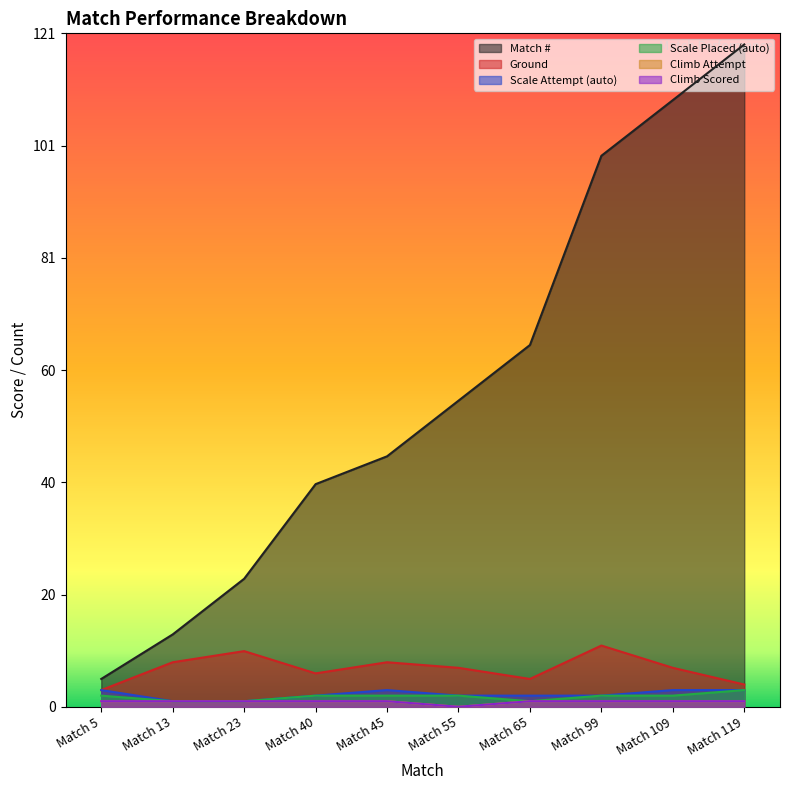

Is it true that Match # equals 7 at Match 5?

False